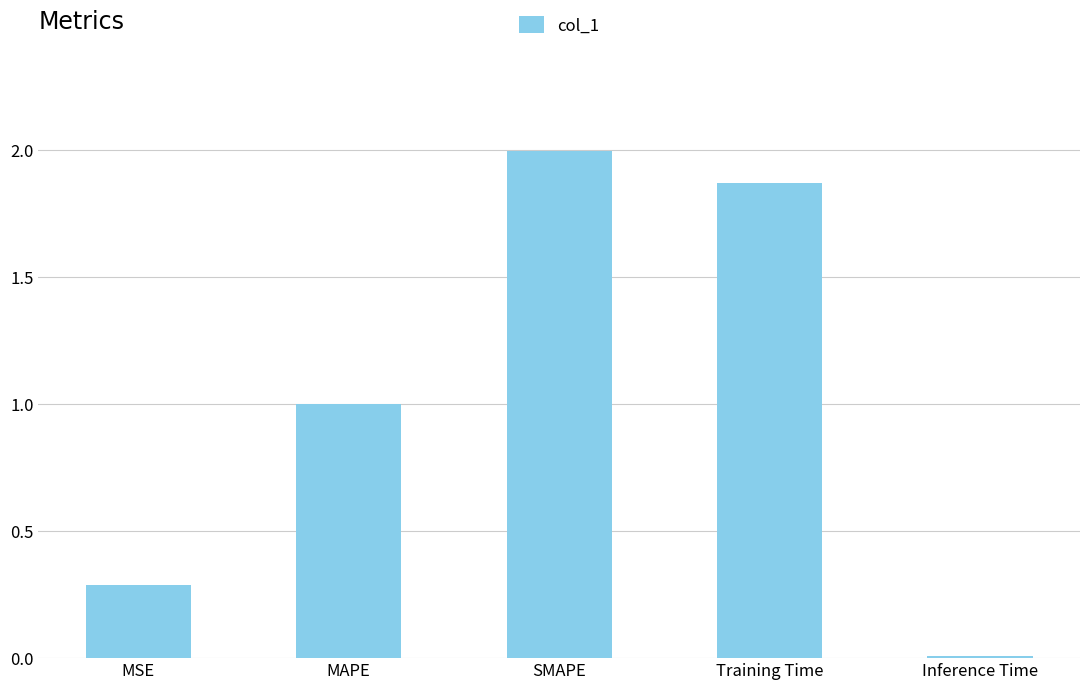

Rank the categories by value from highest to lowest.

SMAPE, Training Time, MAPE, MSE, Inference Time